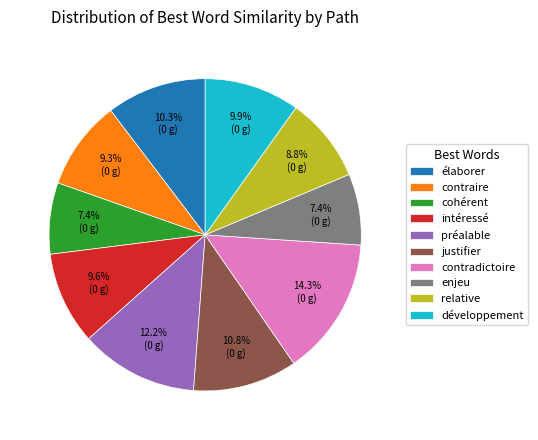

Does any single category account for the majority?

No